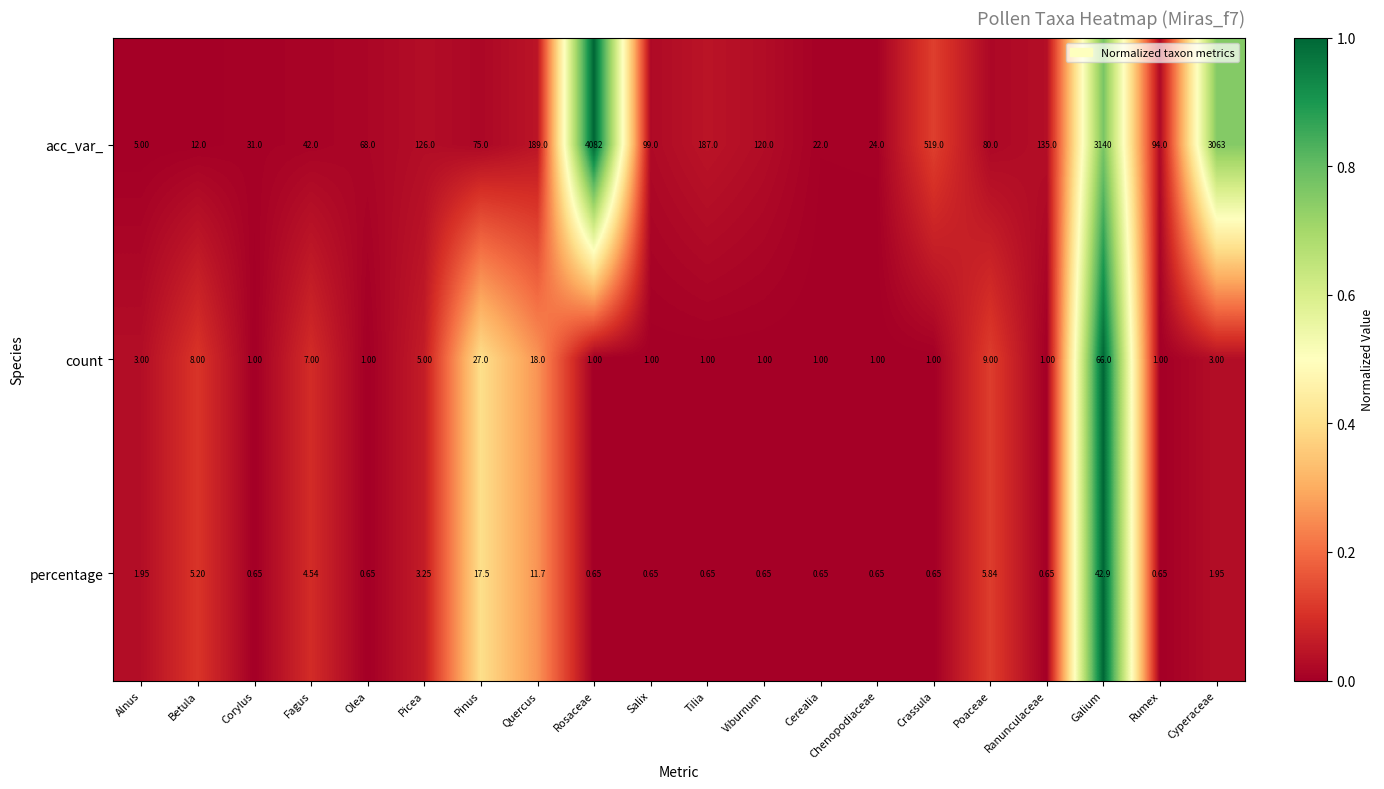

Is the value of percentage at Rosaceae greater than the value of acc_var_ at Rosaceae?

No